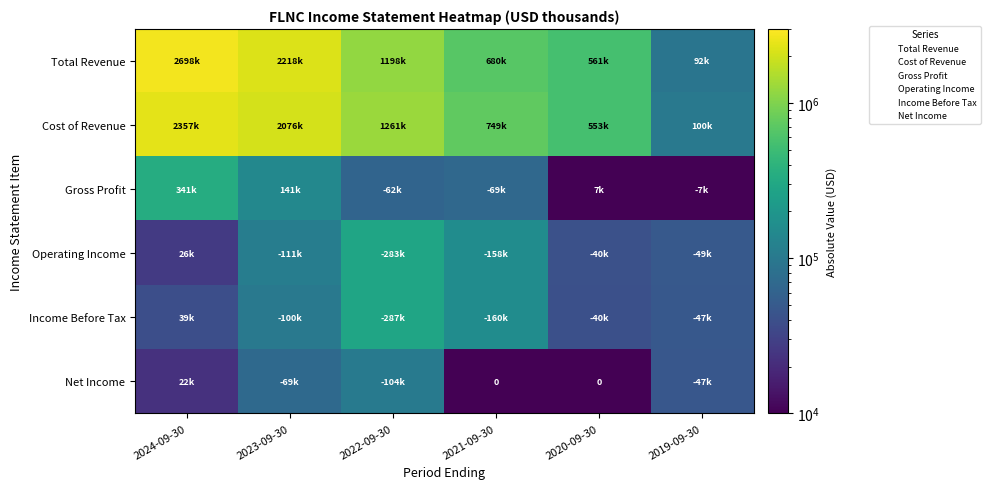

Which category has the highest value across all series?

2024-09-30